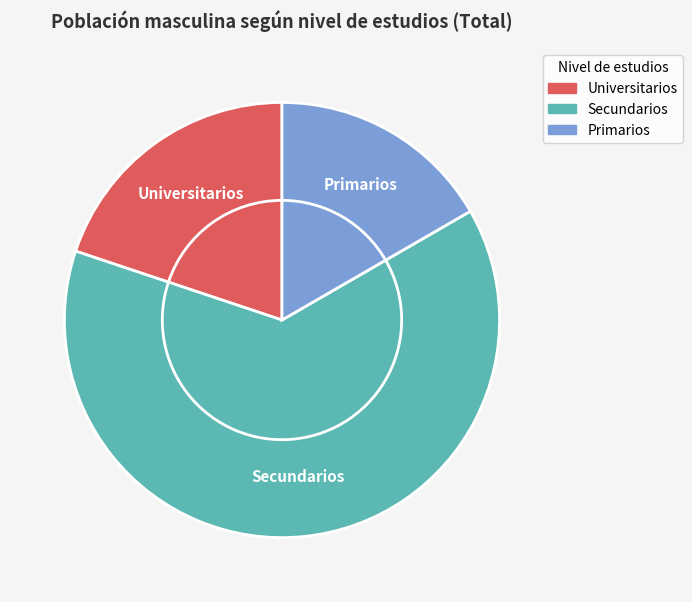

What is the total percentage of Universitarios and Secundarios?

83.3%